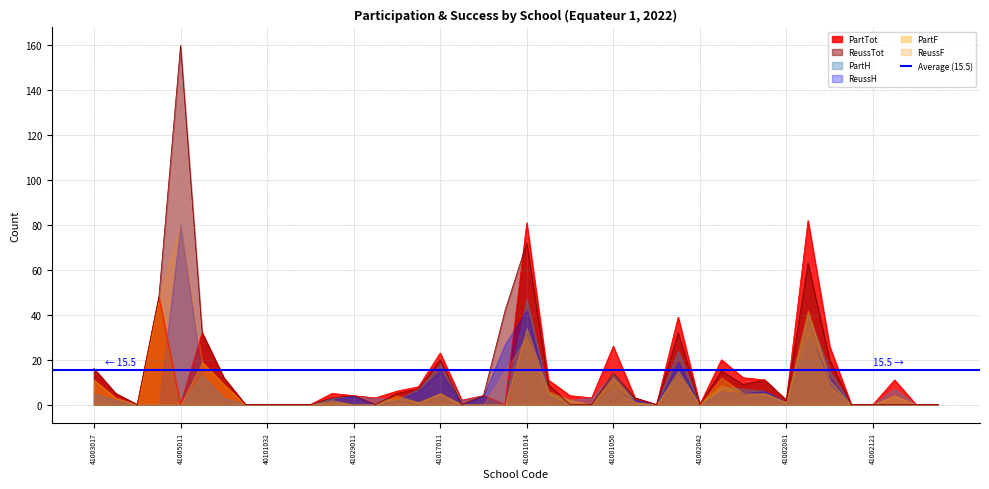

What are all the series names shown in the legend?

PartTot, ReussTot, PartH, ReussH, PartF, ReussF